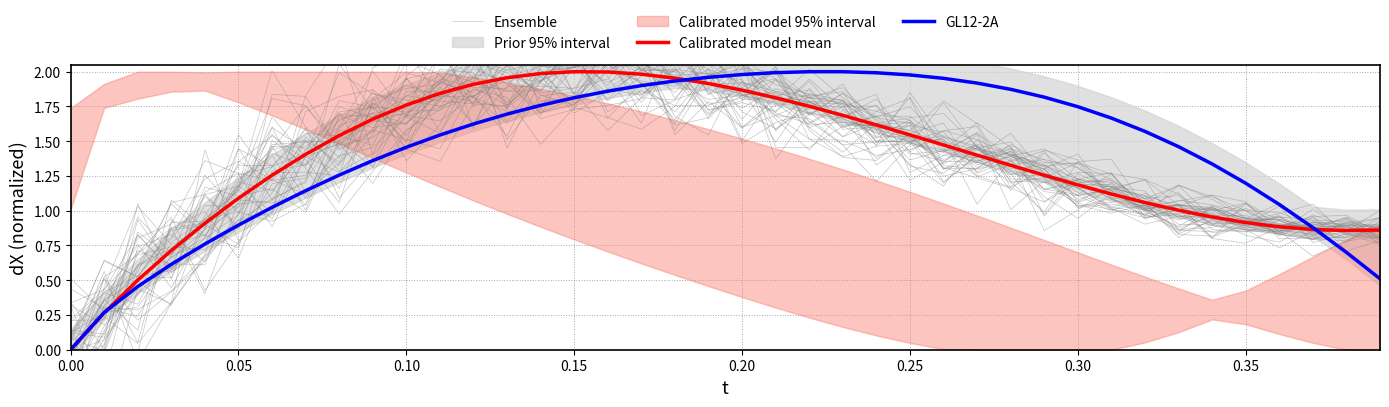

Is it true that GL12-2A equals 1.2 at 0.35?

True